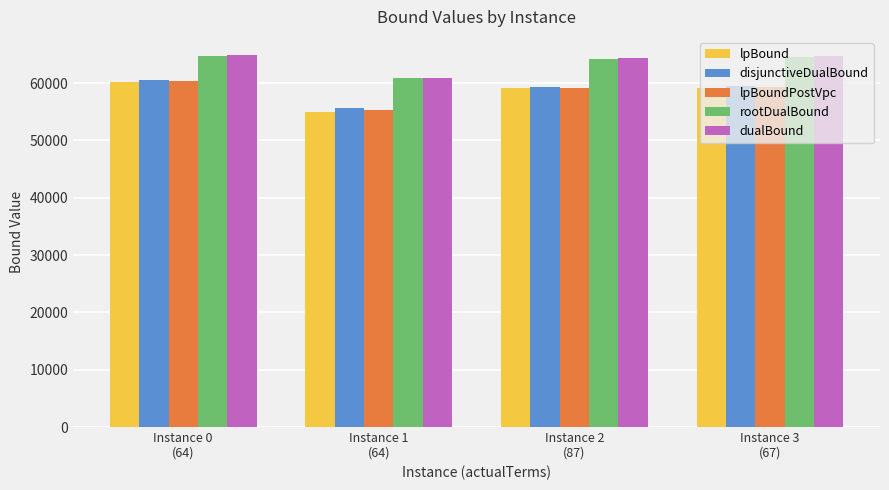

Which series has the largest range (max minus min)?

lpBound